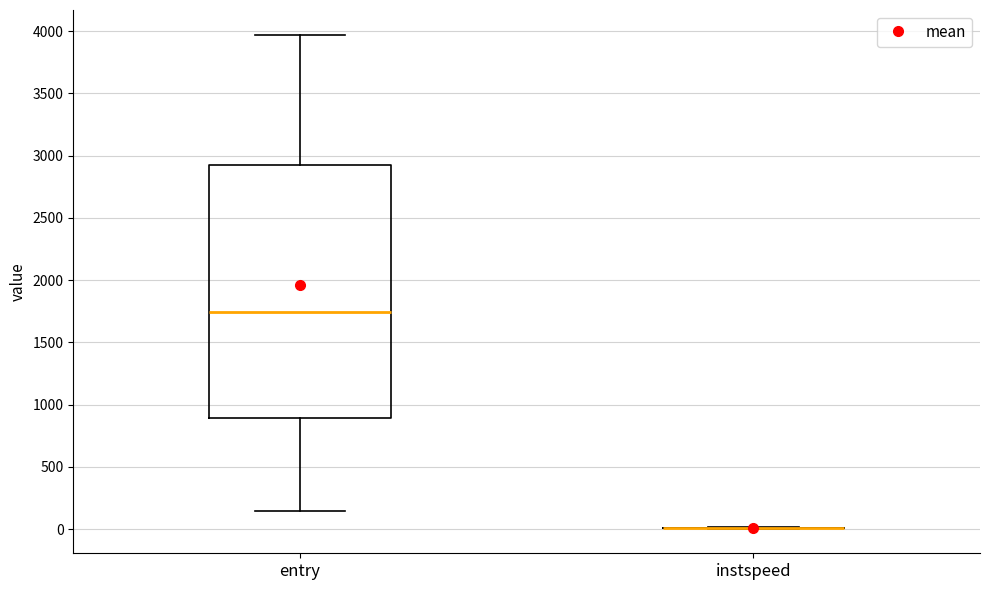

Reading left to right, transcribe this box plot: for each box, give where its median line is, the range the box spans, and where its two whiskers end, as read against the y-axis. The values are not printed on the chart, so give them approximately, as read against the axis.

entry: median 1750, box 900 to 2900, whiskers 150 to 3950
instspeed: box collapsed to a line at 0, whiskers 0 to 0